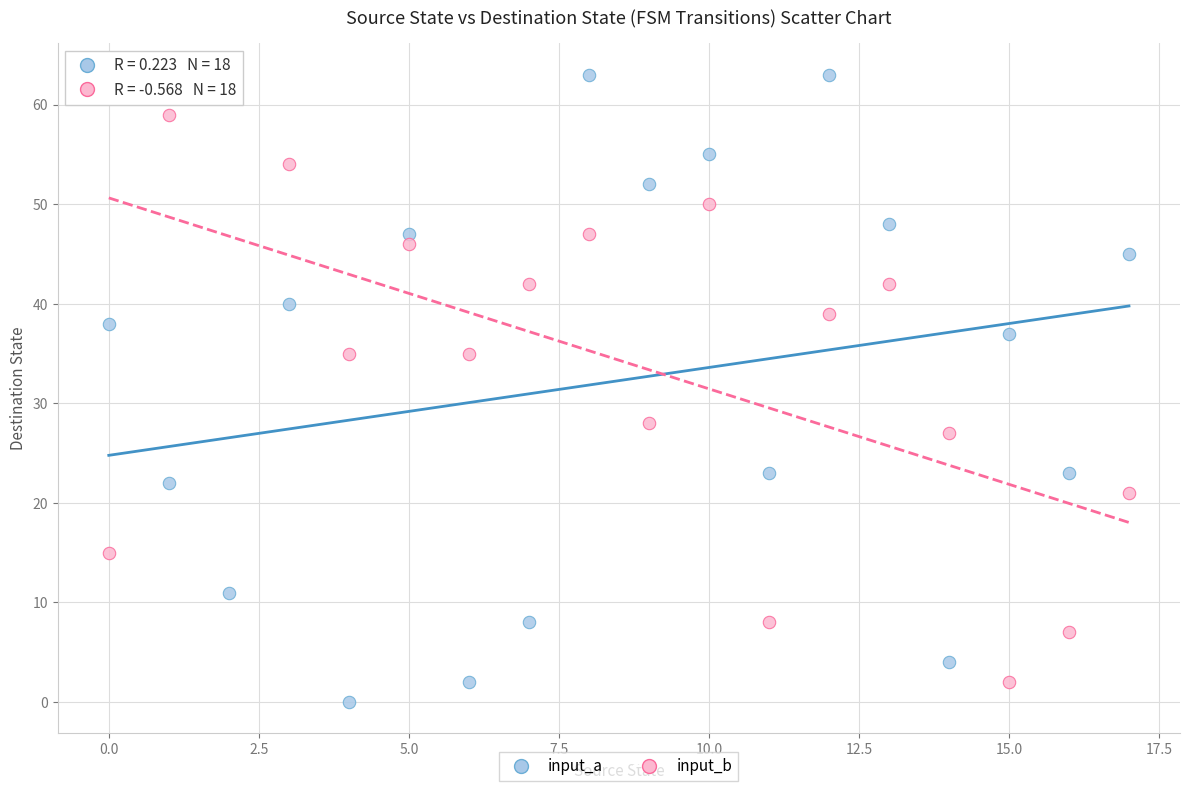

What are all the series names shown in the legend?

input_a, input_b